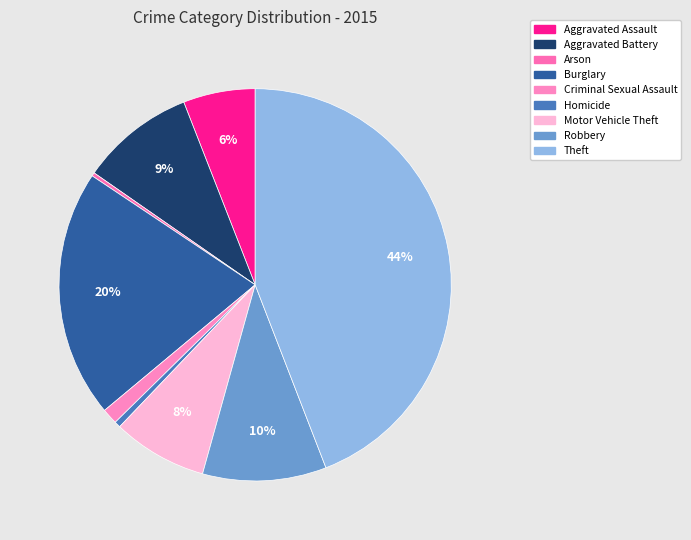

Does Robbery represent more than half of the total?

No